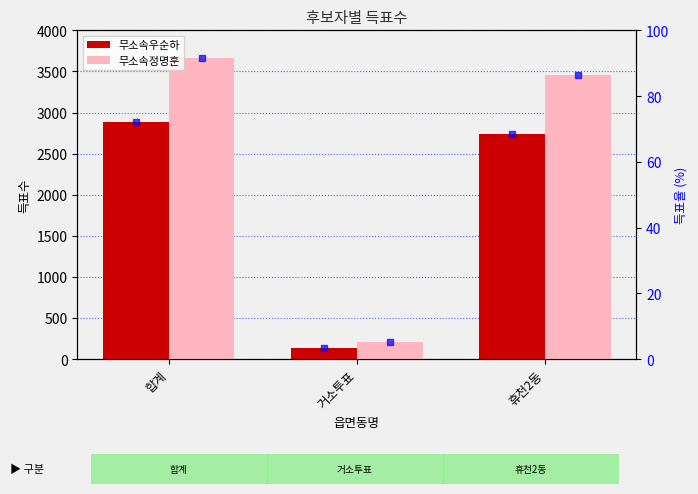

How many data points in 무소속정명훈 득표율 are less than 86?

1